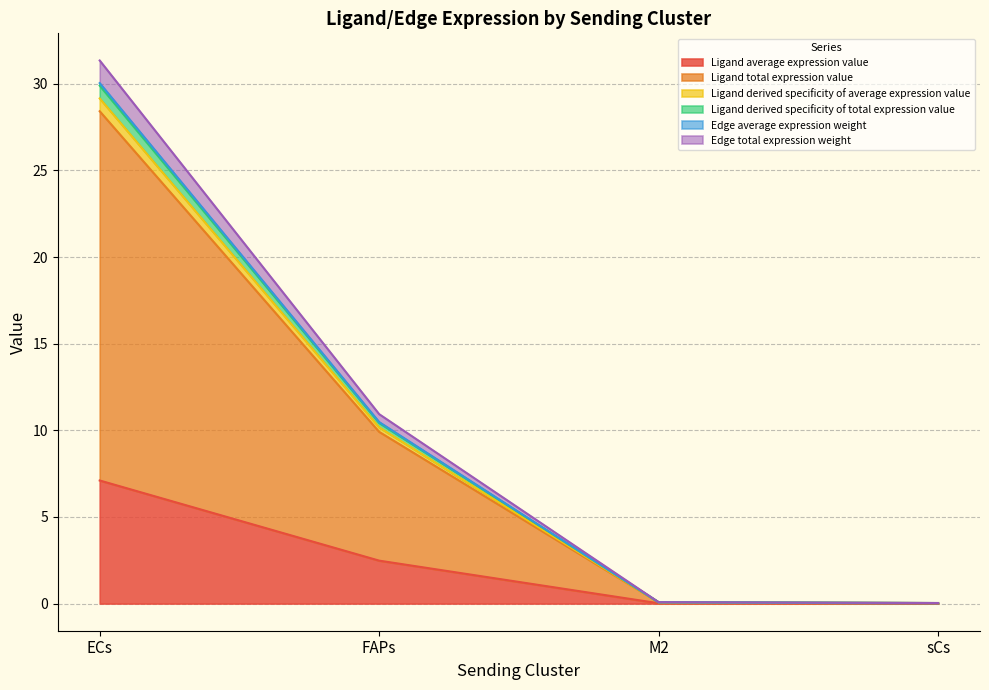

What are all the series names shown in the legend?

Ligand average expression value, Ligand total expression value, Ligand derived specificity of average expression value, Ligand derived specificity of total expression value, Edge average expression weight, Edge total expression weight